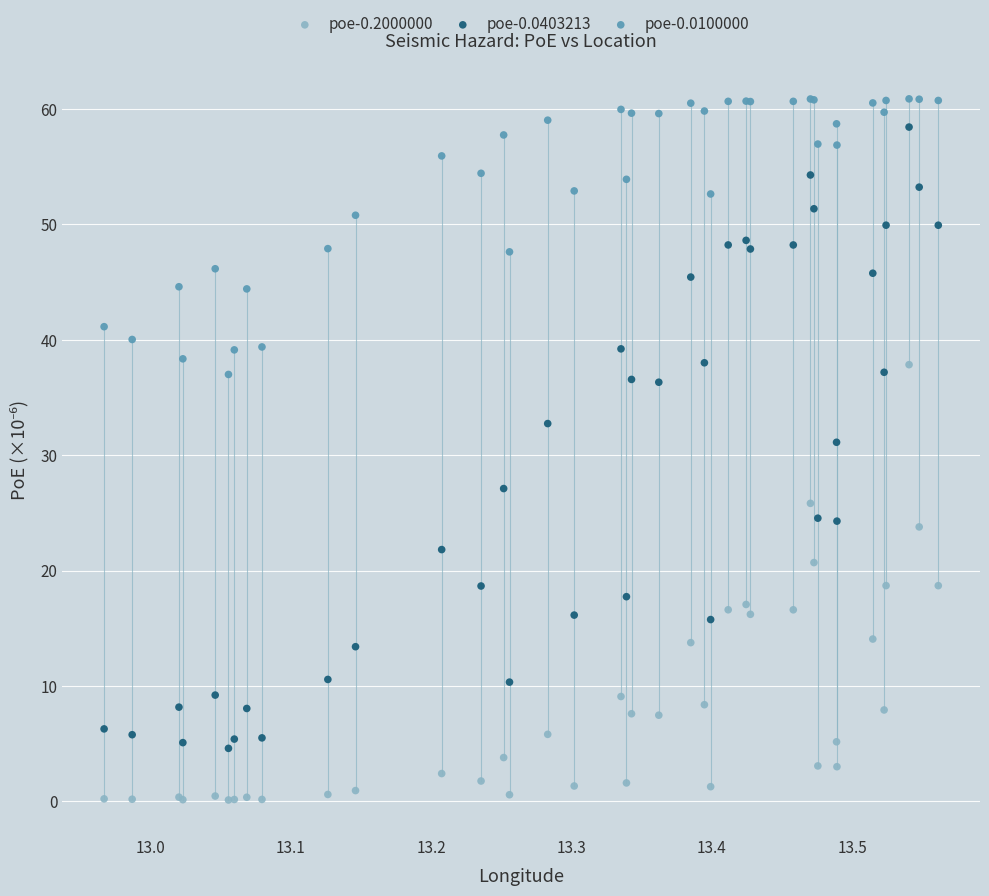

What is the X range (max minus min) for the scatter plot?

0.6